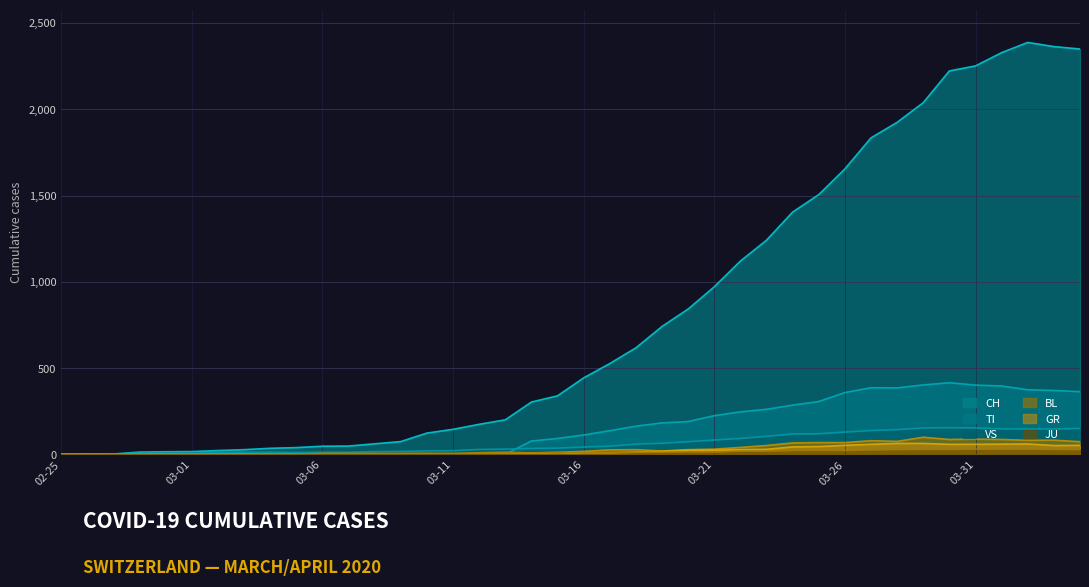

What is the maximum value for BL?

99